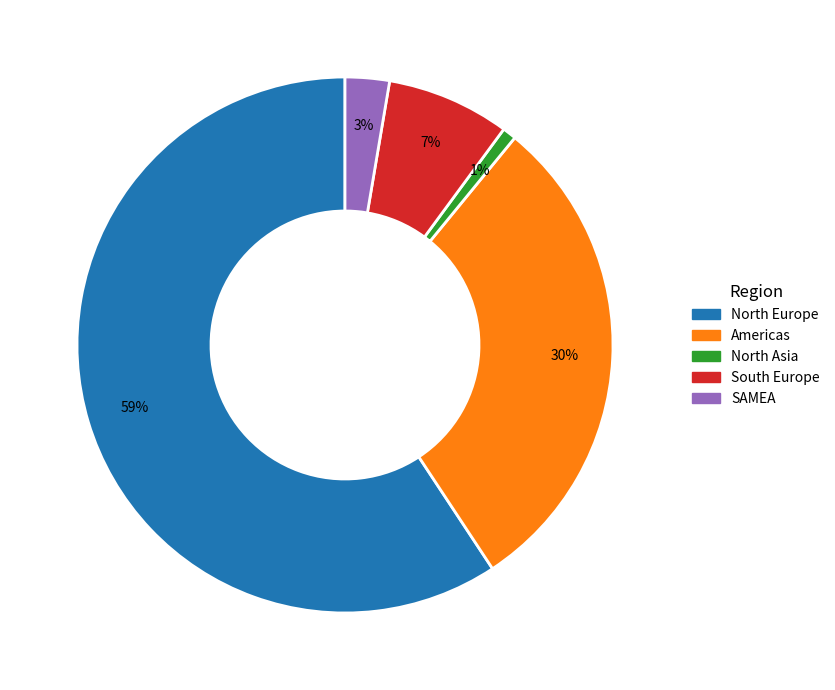

Does North Europe account for over 50% of the chart?

Yes